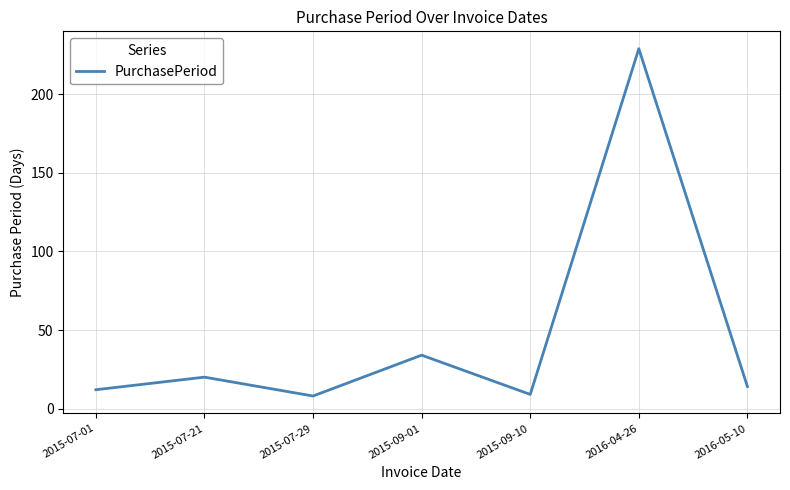

What is the approximate value at 2015-09-01, to the nearest 5?

35